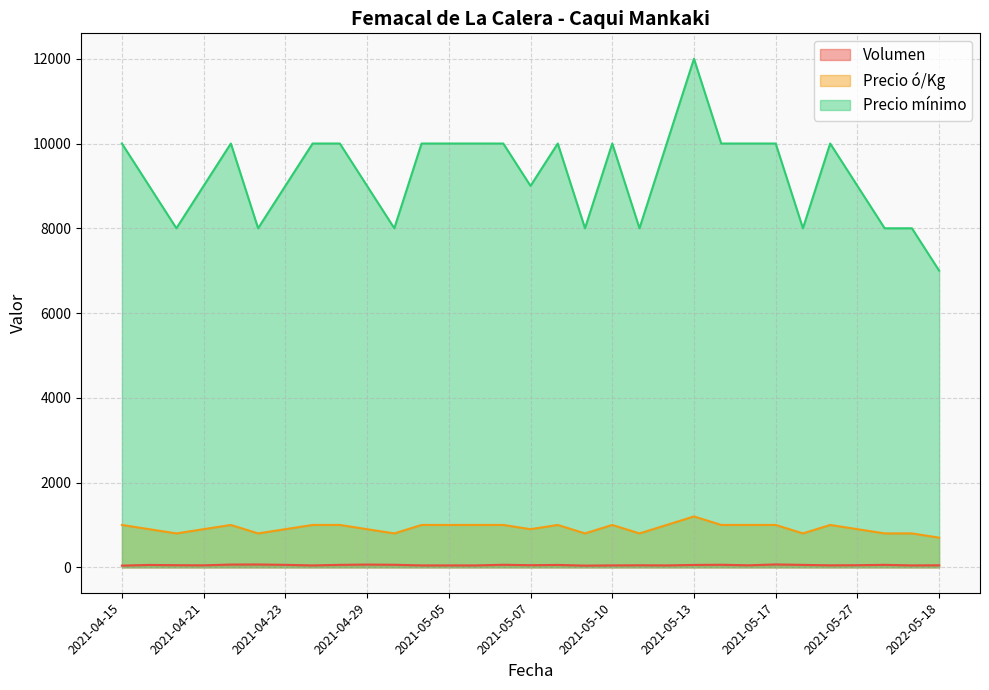

What is the difference between the highest and lowest values at 2021-04-21?

8953